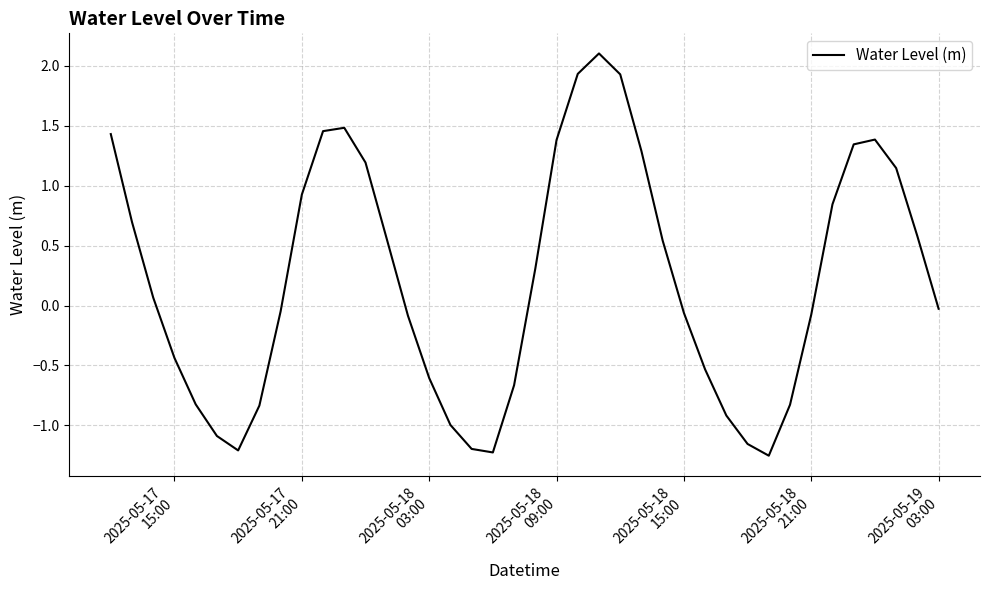

What is the maximum value shown in the chart?

2.1